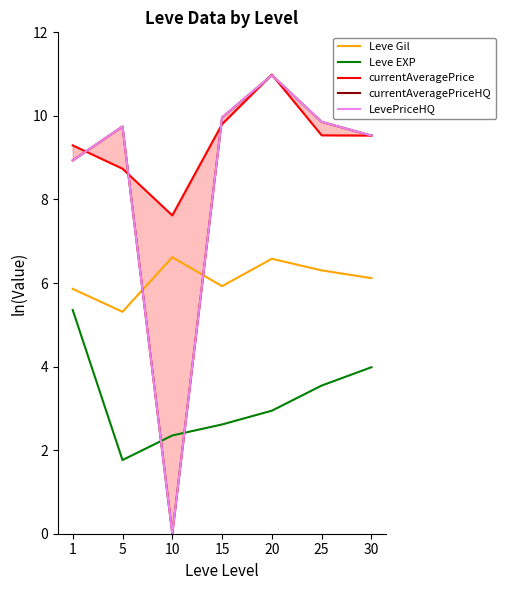

Which series has the widest spread of values?

currentAveragePriceHQ